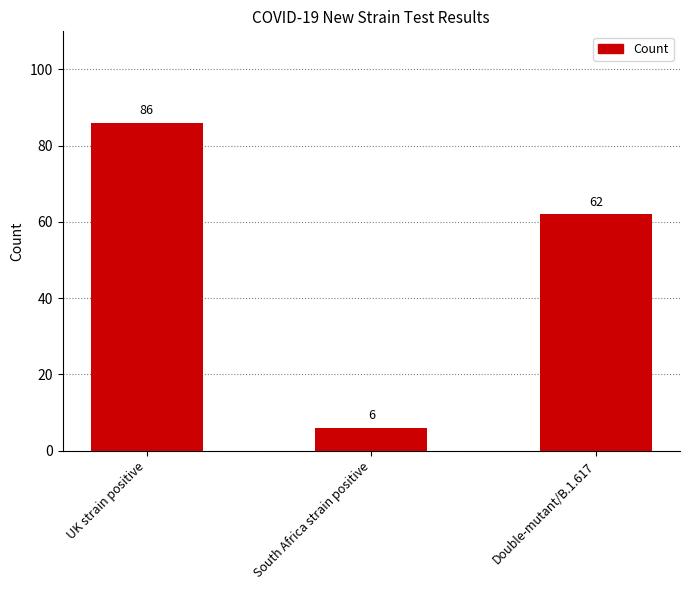

What position from the left is South Africa strain positive?

2